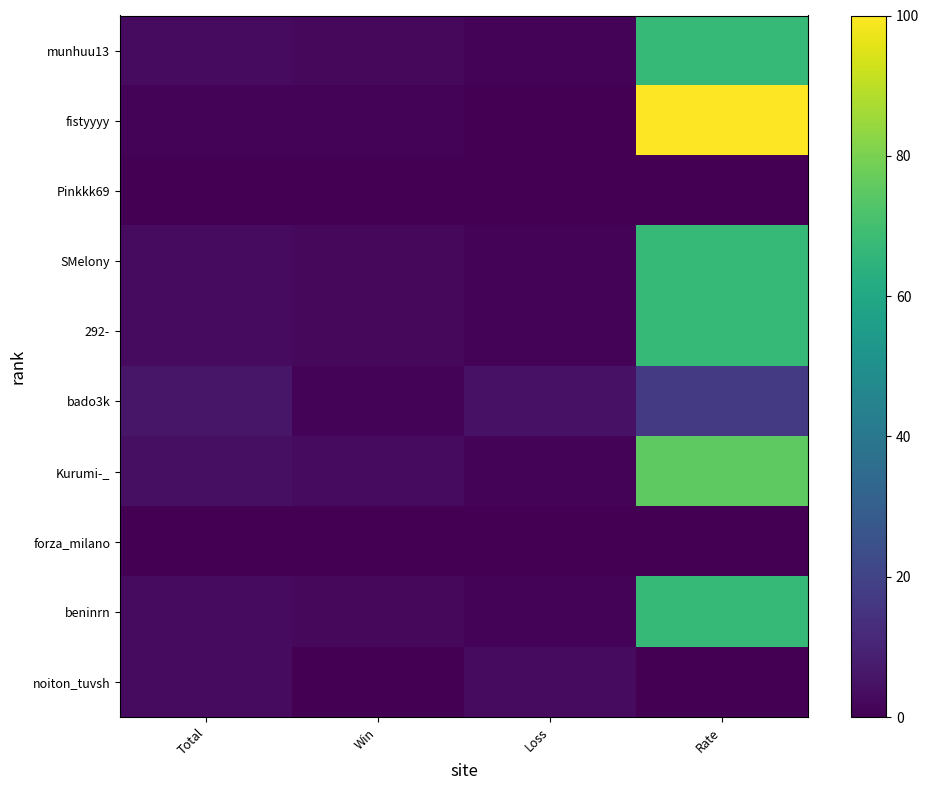

The noiton_tuvsh series shows 2 at Win. True or false?

False